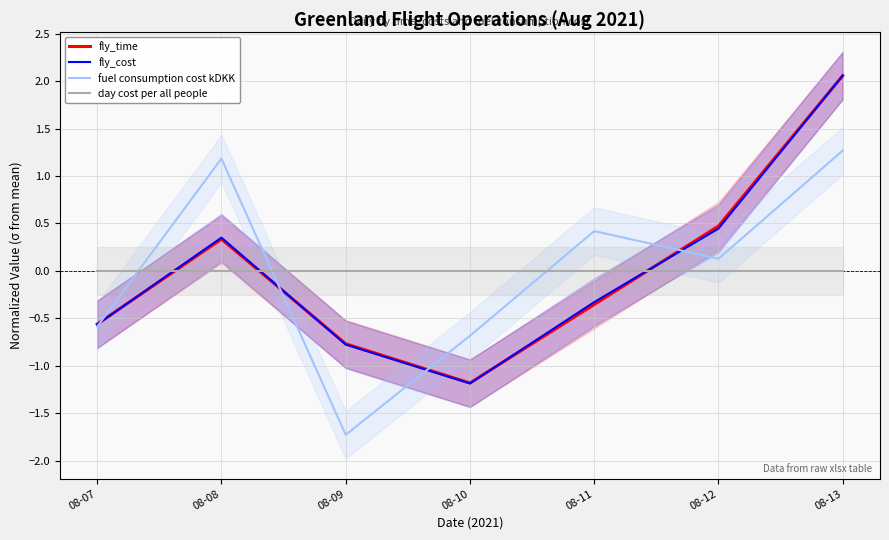

In fly_time, how many points are lower than both neighbors (excluding endpoints)?

1